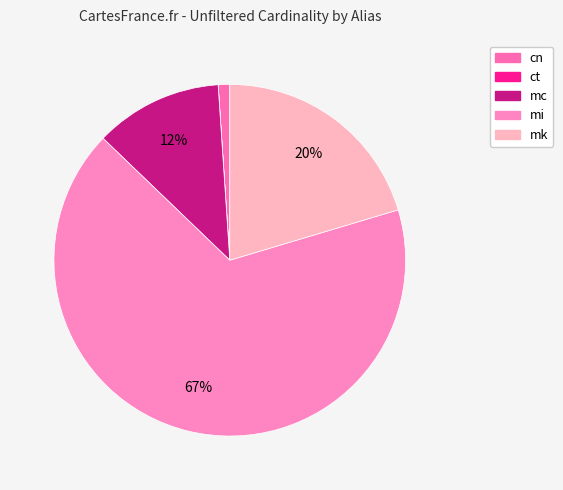

What is the change in value from mc to mk?

+1914801